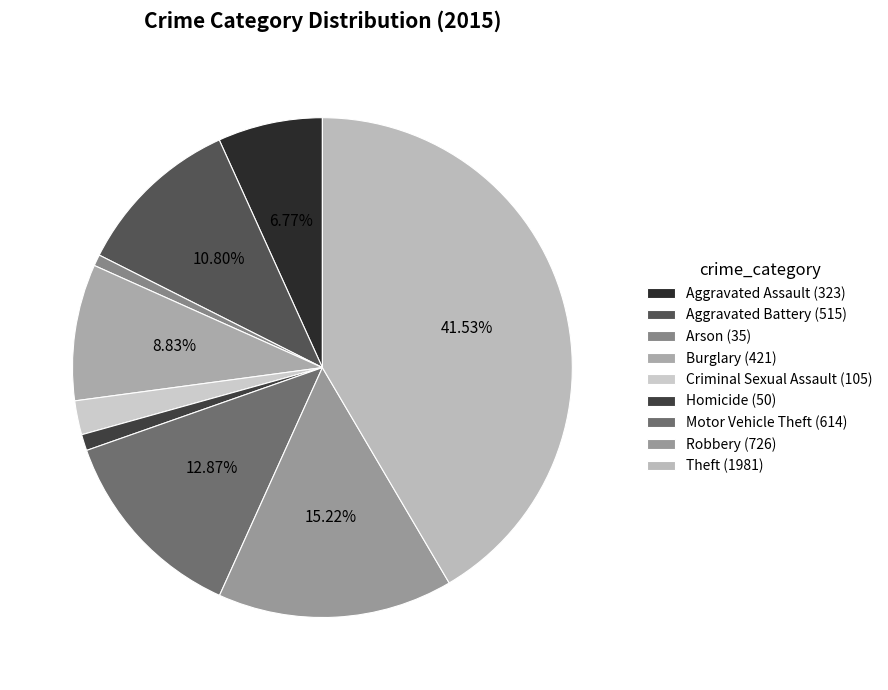

To the nearest percent, what is the difference between the Motor Vehicle Theft and Burglary slice percentages?

4%